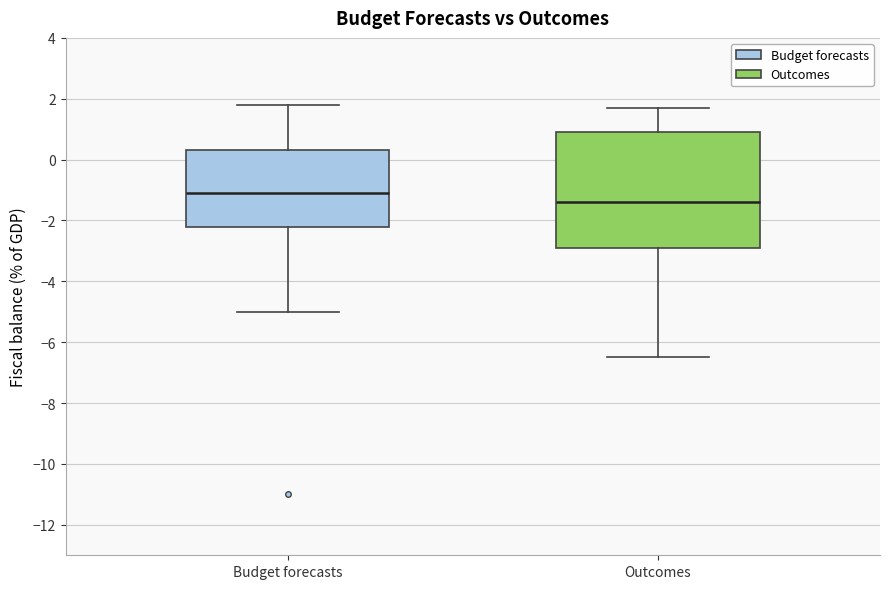

Which box's median line is the highest?

Budget forecasts